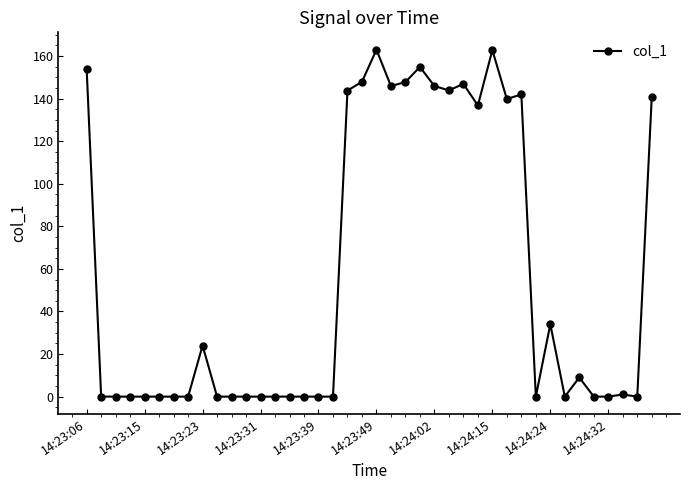

What is the difference between the maximum and minimum values?

163.0